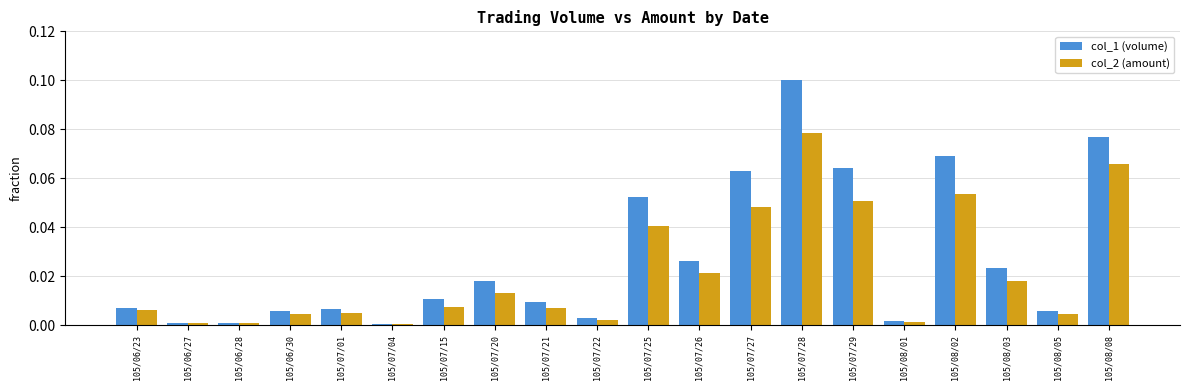

Is the value of col_1 (volume) at 105/08/08 greater than the value of col_2 (amount) at 105/07/22?

Yes